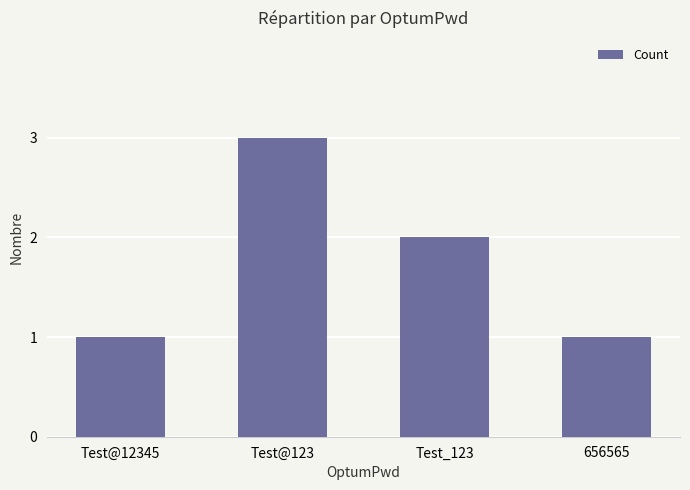

Is it true that the value at Test_123 is 2?

True